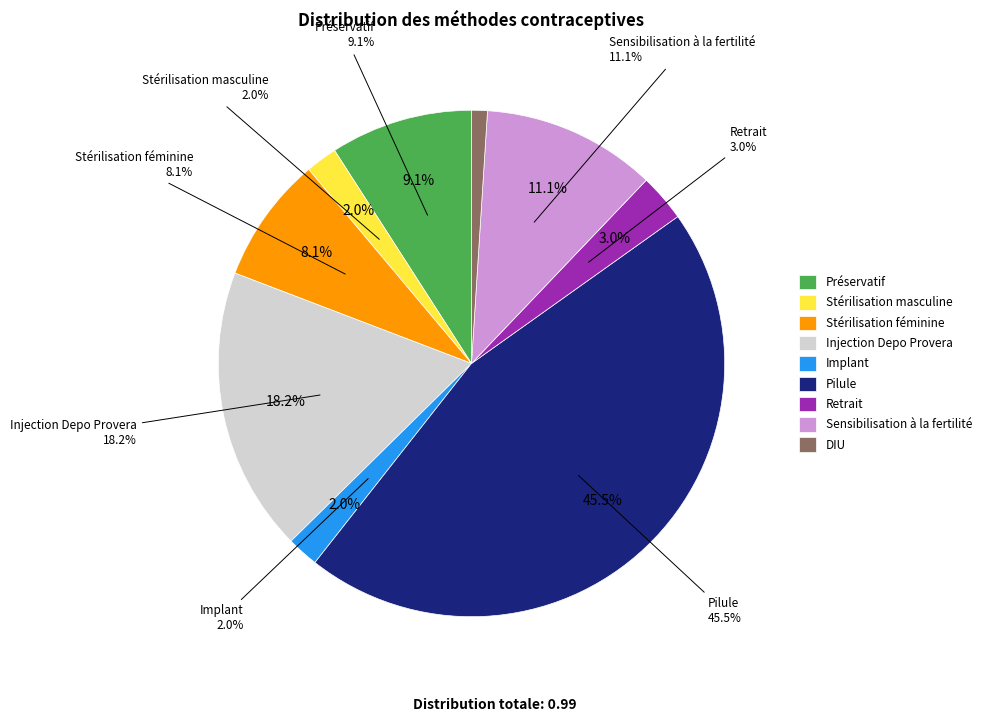

Is it true that Retrait is 3% of the pie?

True